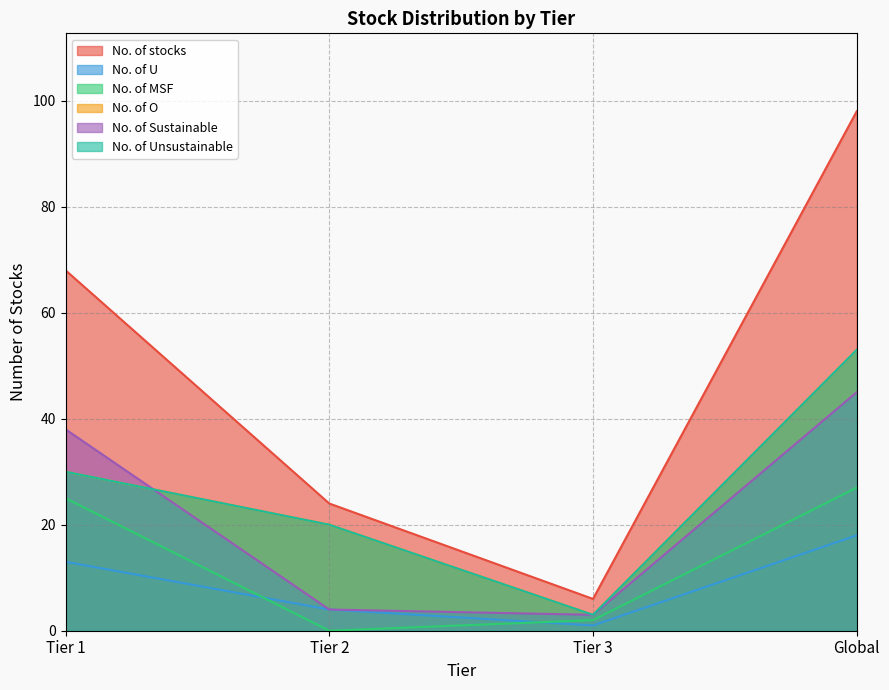

How many lines are shown in the chart?

6